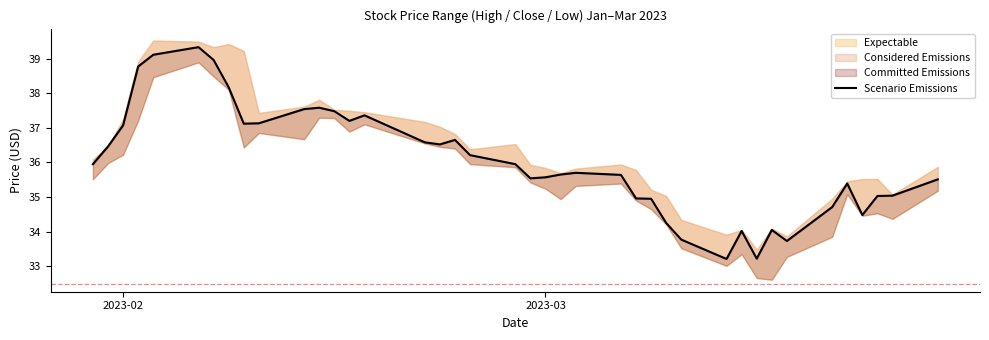

How many categories are shown in the chart?

40